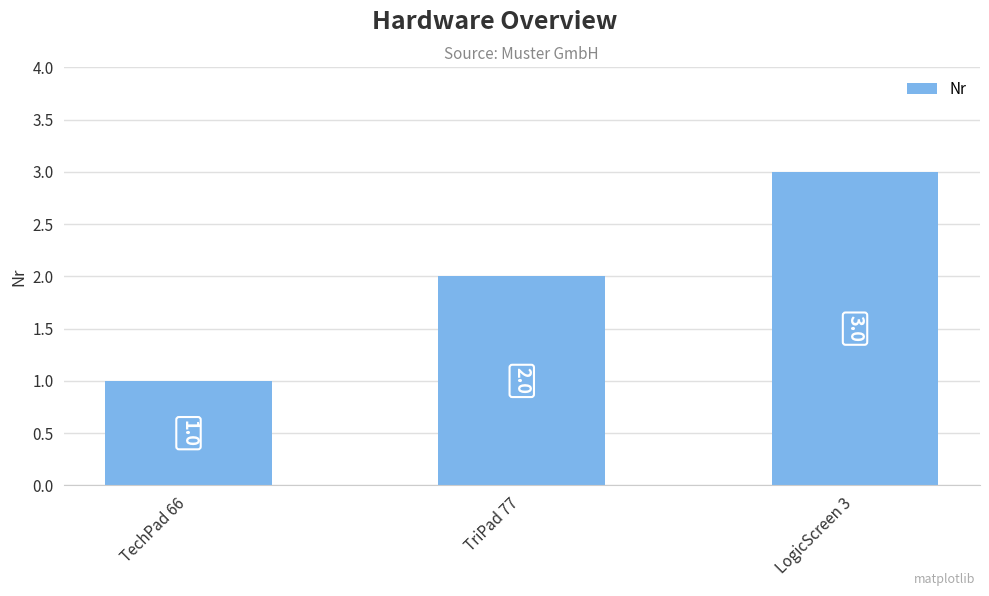

What is the label of the 2nd bar from the right?

TriPad 77